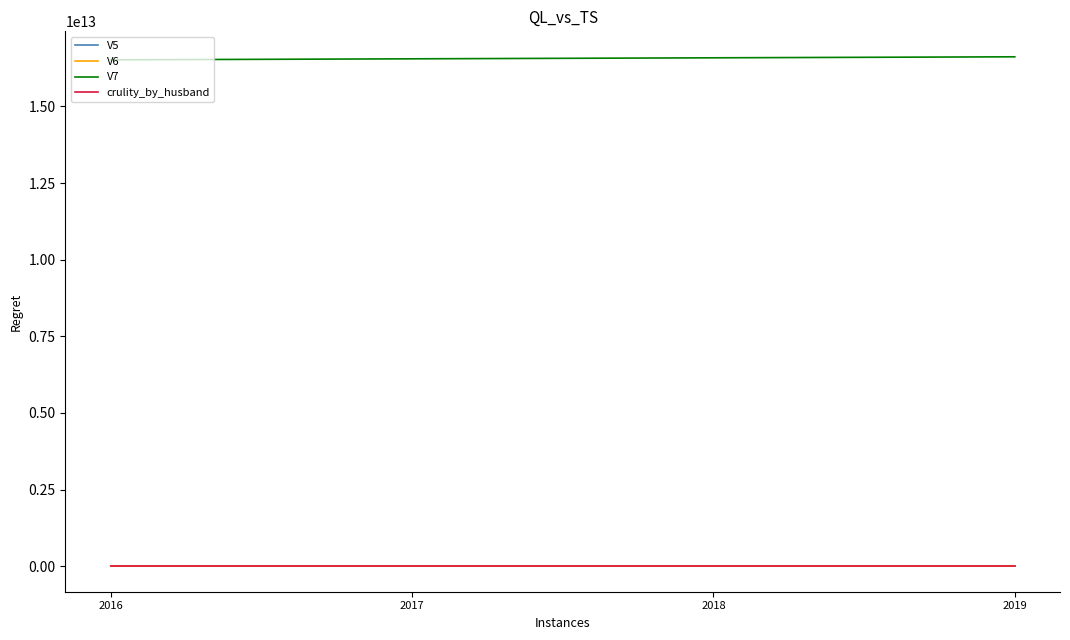

True or false: V7 and V6 intersect in this chart.

False